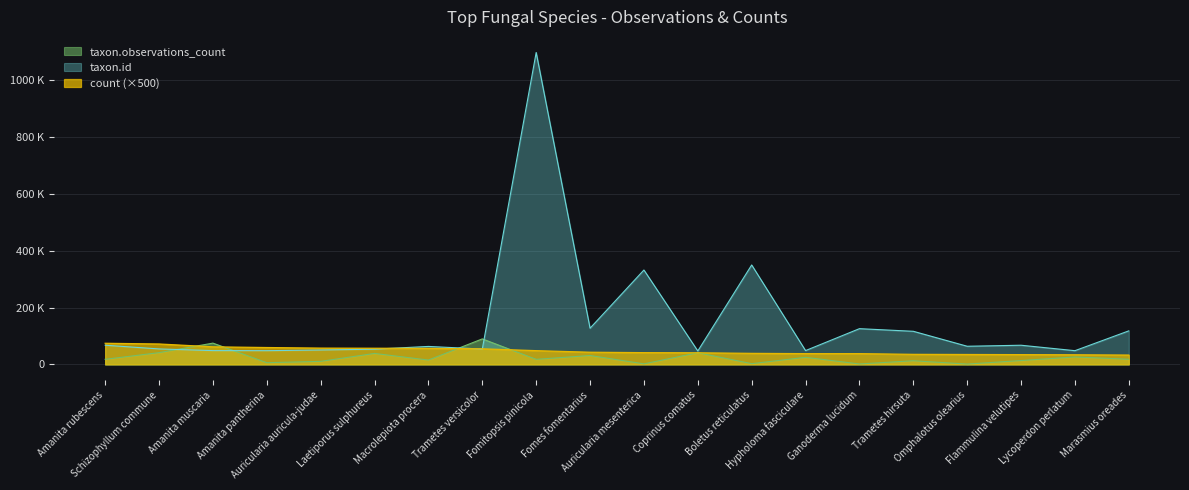

True or false: count has more than 2 interior local peaks.

False